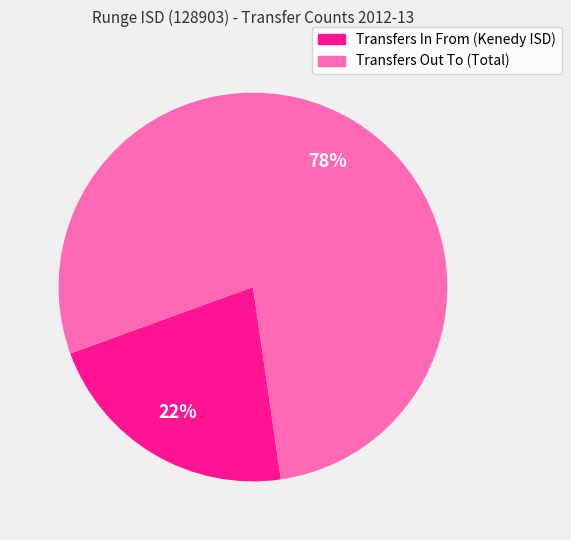

How many segments does this pie chart have?

2